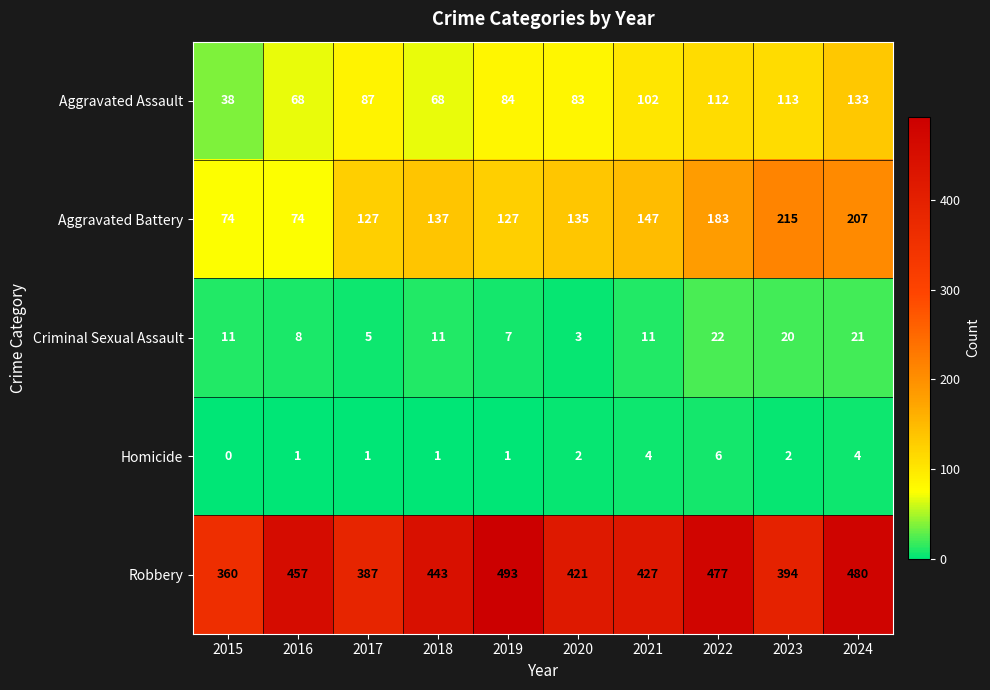

Between 2016 and 2020, which series saw the biggest shift?

Aggravated Battery